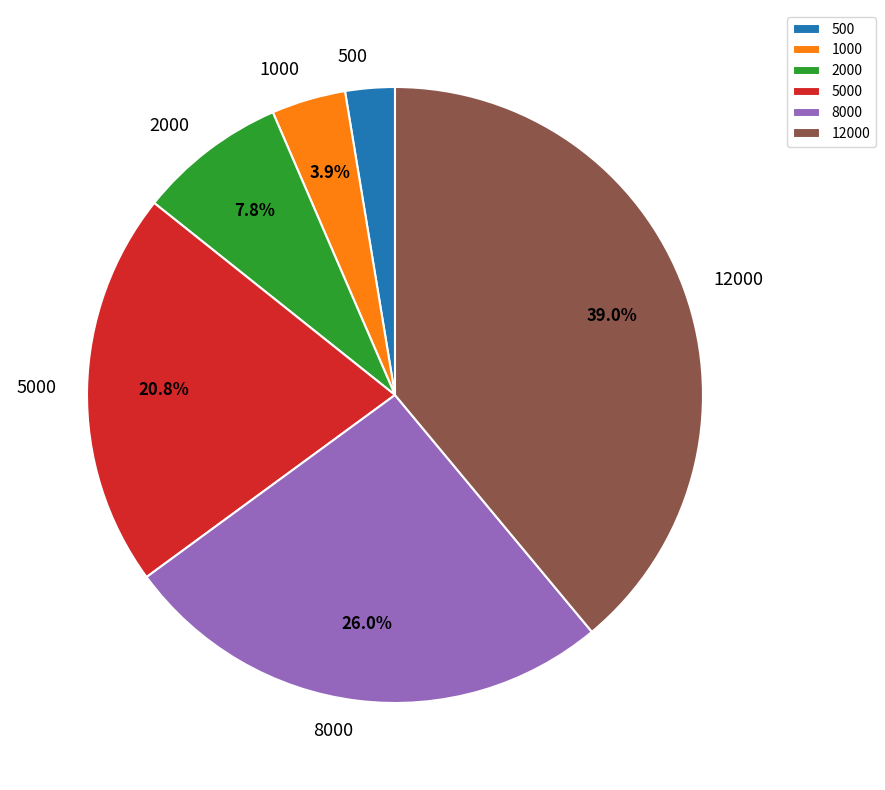

To the nearest percent, what is the difference between the largest and smallest slice percentages?

36%